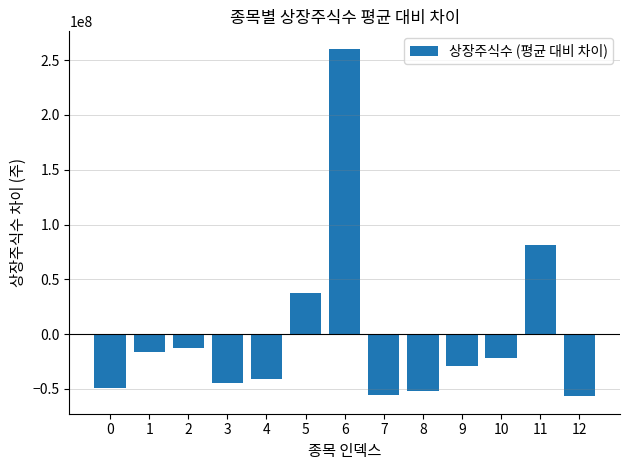

What is the difference between the maximum and minimum values?

317229037.0